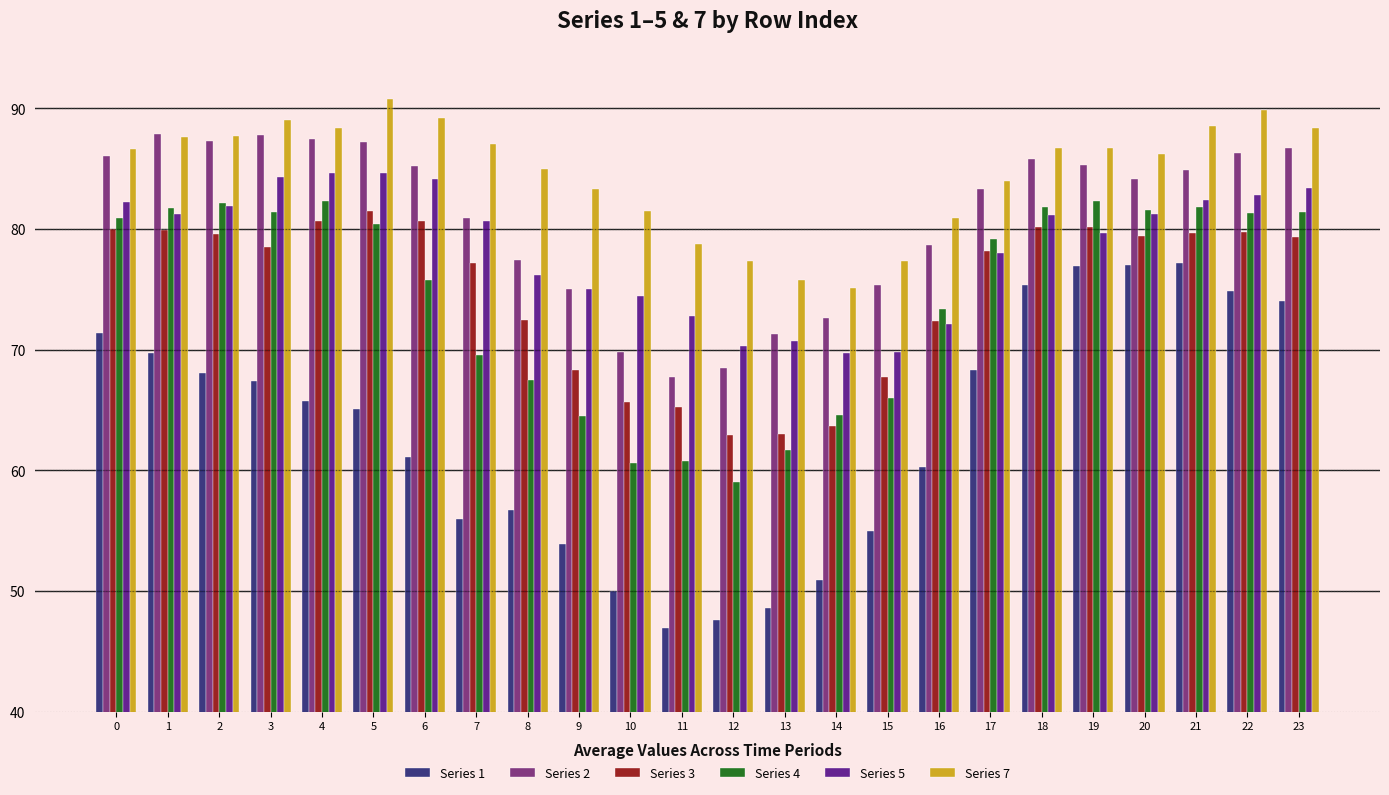

At which label is Series 4 closest to 70?

7